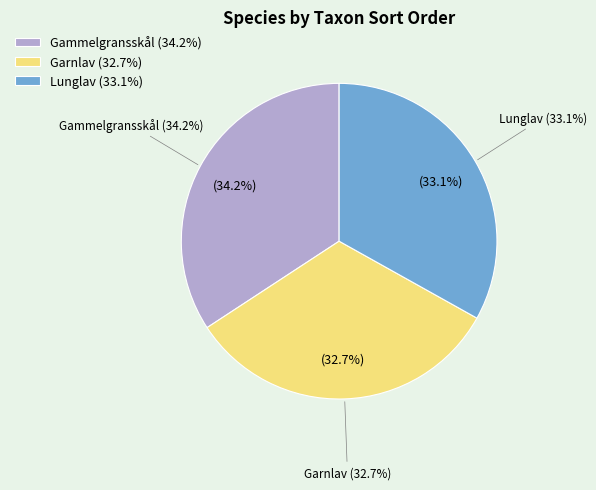

To the nearest percent, what percentage of the pie is Gammelgransskål?

34%